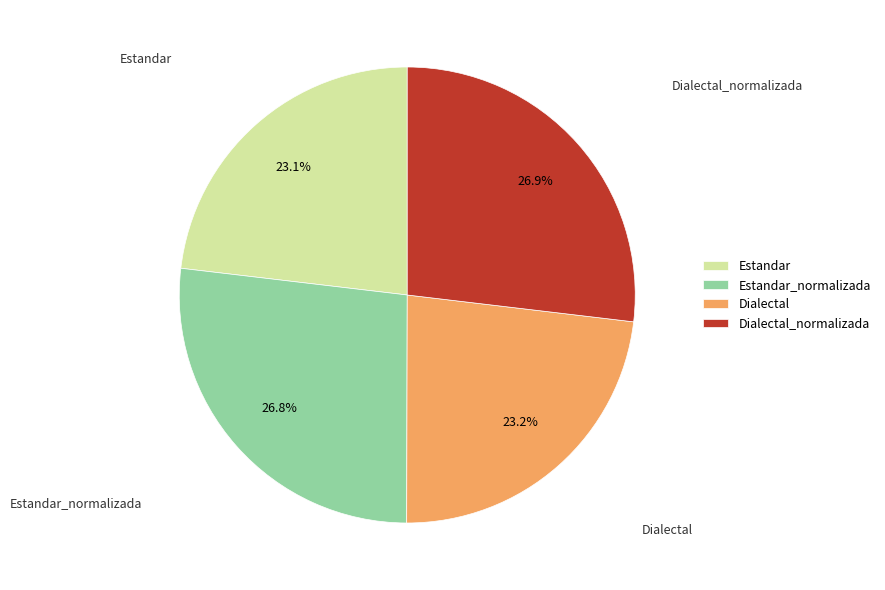

Is the sum of Dialectal_normalizada and Estandar_normalizada greater than half?

Yes